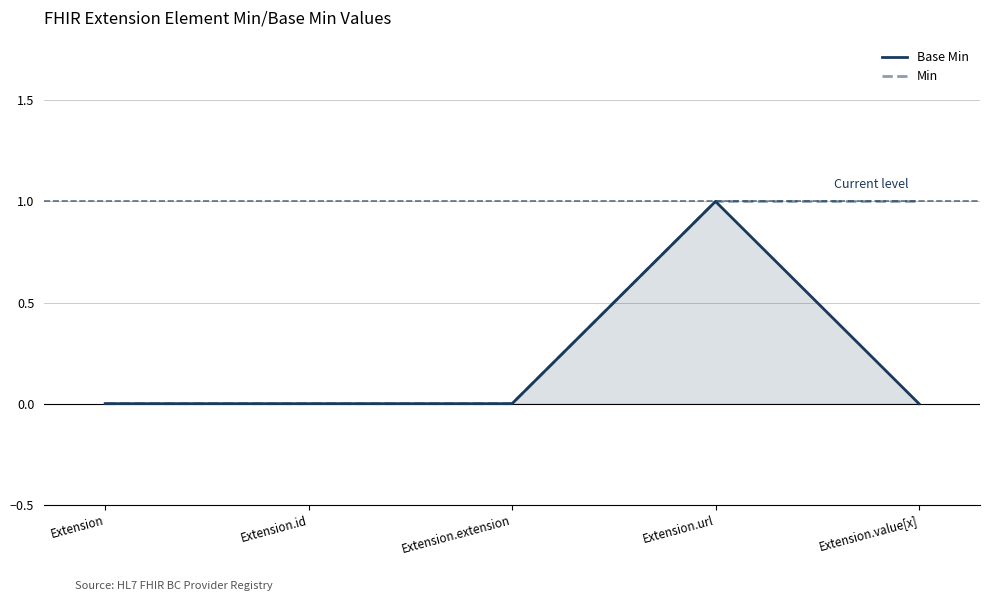

Is the value of Base Min at Extension greater than the value of Min at Extension.value[x]?

No